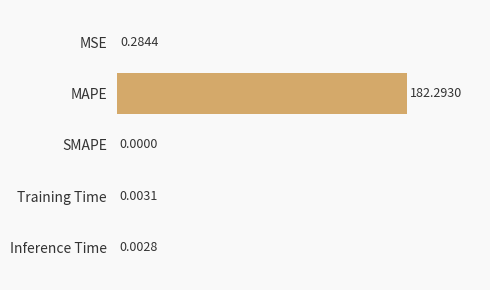

Where is the data nearest to the value 91?

MSE